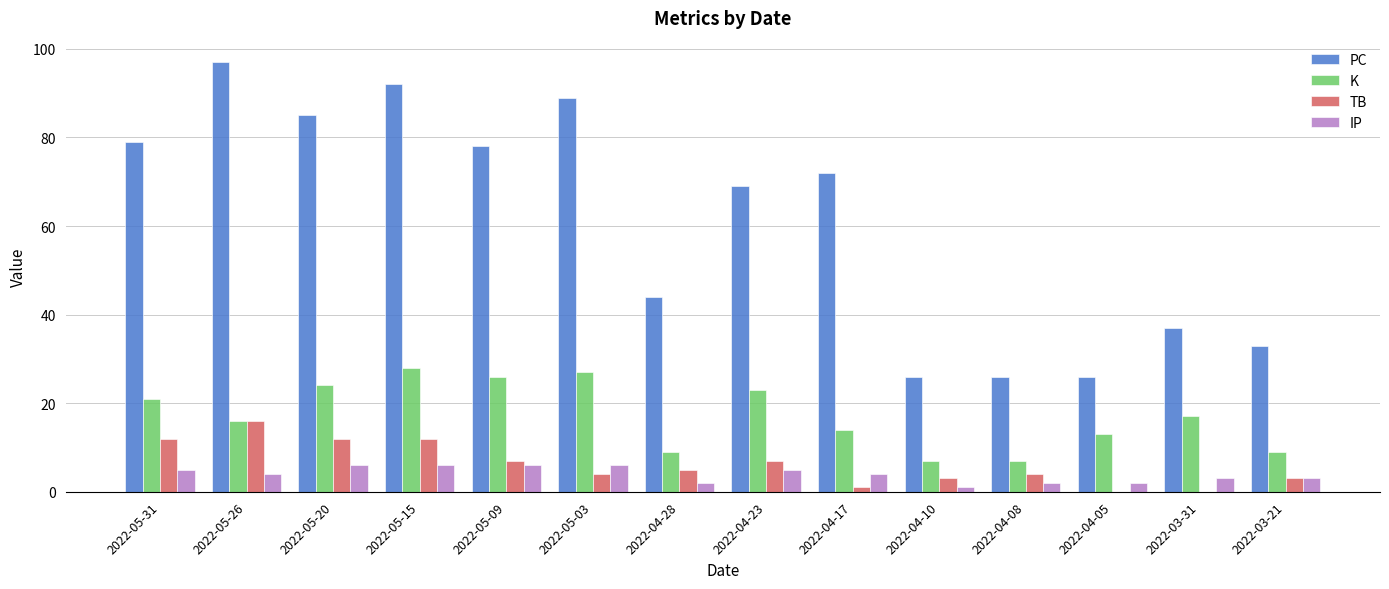

Between 2022-04-23 and 2022-03-21, which series saw the biggest shift?

PC